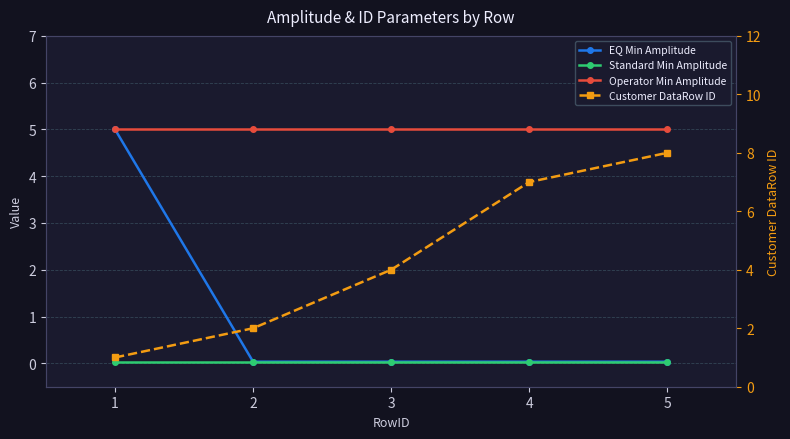

What are all the series names shown in the legend?

EQ Min Amplitude, Standard Min Amplitude, Operator Min Amplitude, Customer DataRow ID